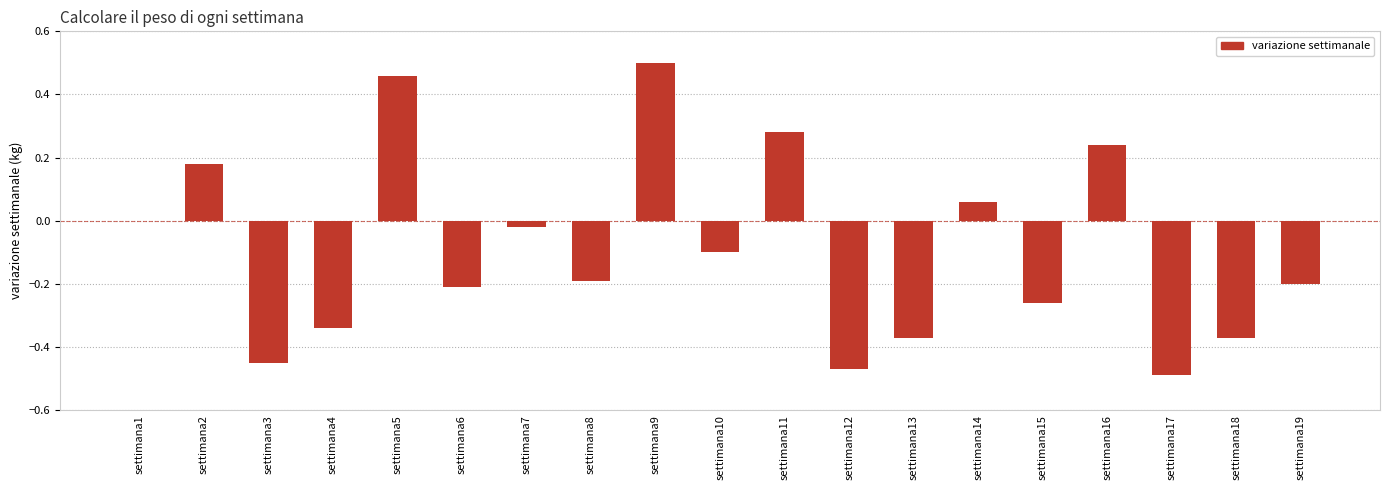

Which has a higher value, settimana14 or settimana12?

settimana14